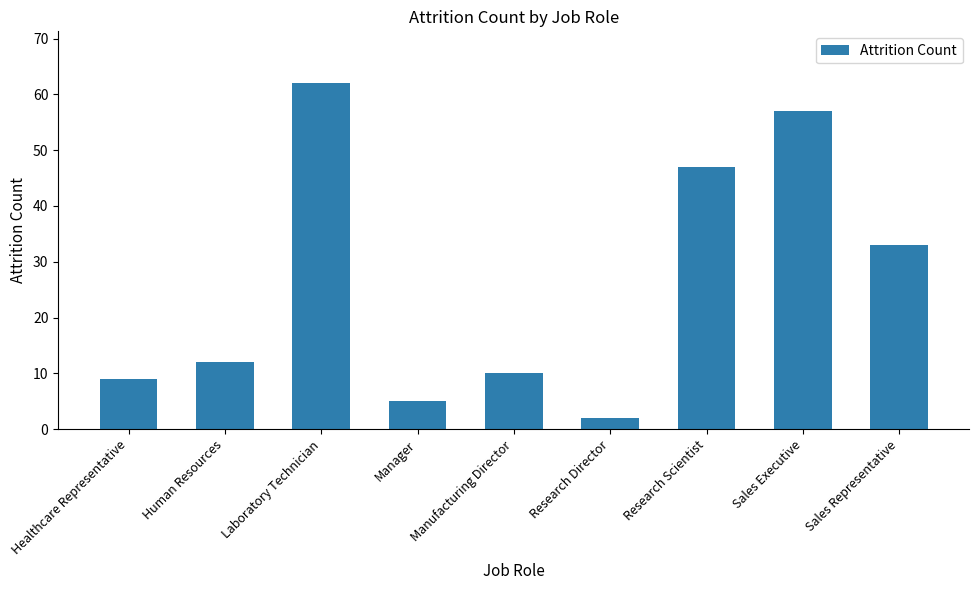

The chart shows a value of 10 at Manufacturing Director. True or false?

True